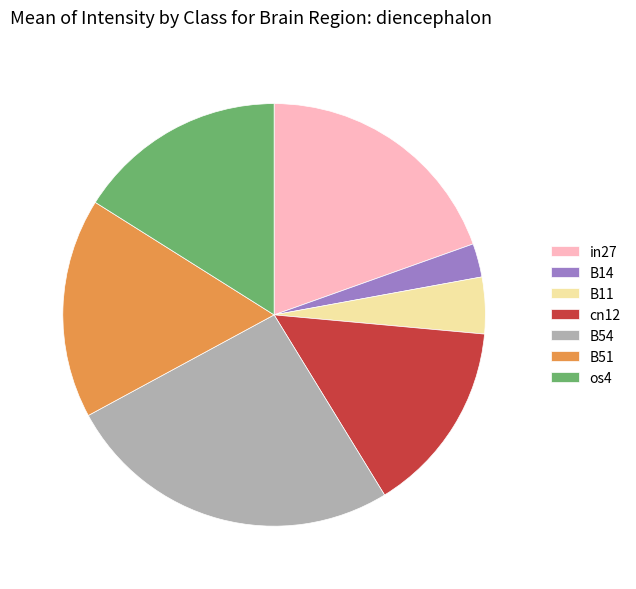

The B51 slice represents 25% of the pie. True or false?

False